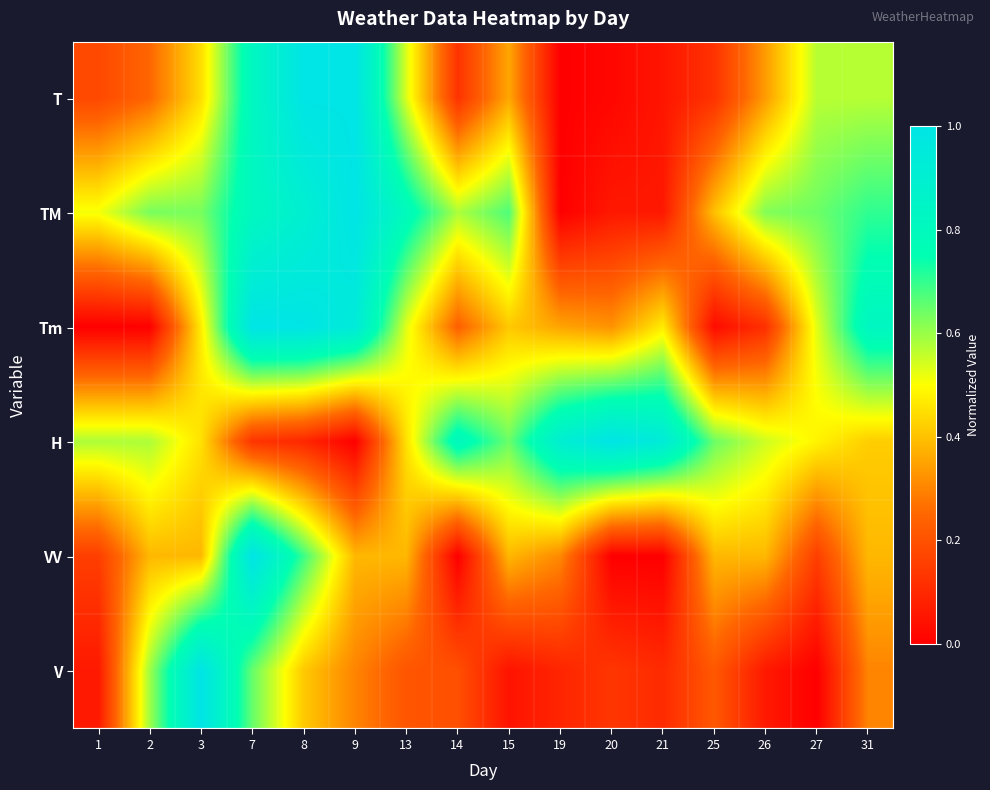

Reading left to right, list all the values displayed in this chart.

T: 1=0.2	2=0.2	3=0.4	7=0.8	8=1.0	9=1.0	13=0.5	14=0.1	15=0.4	19=0.0	20=0.0	21=0.1	25=0.1	26=0.3	27=0.6	31=0.6
TM: 1=0.5	2=0.6	3=0.6	7=0.8	8=0.9	9=1.0	13=0.8	14=0.6	15=0.7	19=0.0	20=0.1	21=0.1	25=0.4	26=0.6	27=0.6	31=0.7
Tm: 1=0.0	2=0.0	3=0.5	7=1.0	8=1.0	9=0.9	13=0.5	14=0.2	15=0.4	19=0.4	20=0.3	21=0.5	25=0.0	26=0.1	27=0.5	31=0.8
H: 1=0.6	2=0.6	3=0.5	7=0.1	8=0.1	9=0.0	13=0.5	14=0.8	15=0.6	19=0.9	20=1.0	21=0.9	25=0.6	26=0.5	27=0.5	31=0.4
VV: 1=0.2	2=0.4	3=0.4	7=1.0	8=0.7	9=0.4	13=0.4	14=0.0	15=0.4	19=0.3	20=0.0	21=0.0	25=0.4	26=0.4	27=0.2	31=0.4
V: 1=0.1	2=0.6	3=1.0	7=0.7	8=0.4	9=0.3	13=0.2	14=0.2	15=0.0	19=0.1	20=0.1	21=0.1	25=0.2	26=0.1	27=0.0	31=0.3